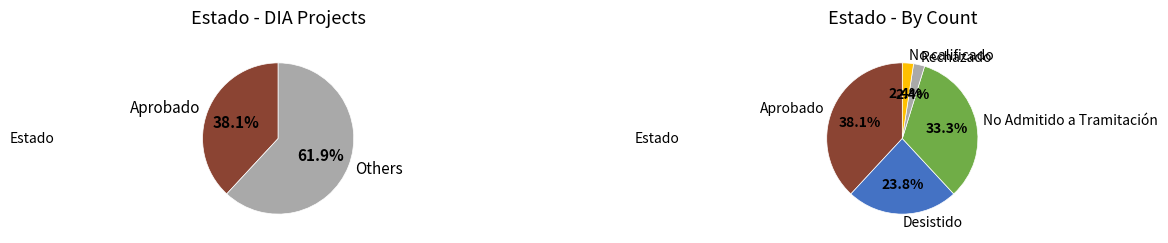

How many slices are in this pie chart?

5